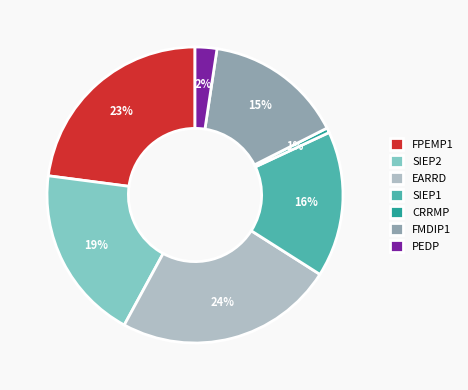

What is the largest slice in the pie chart?

EARRD